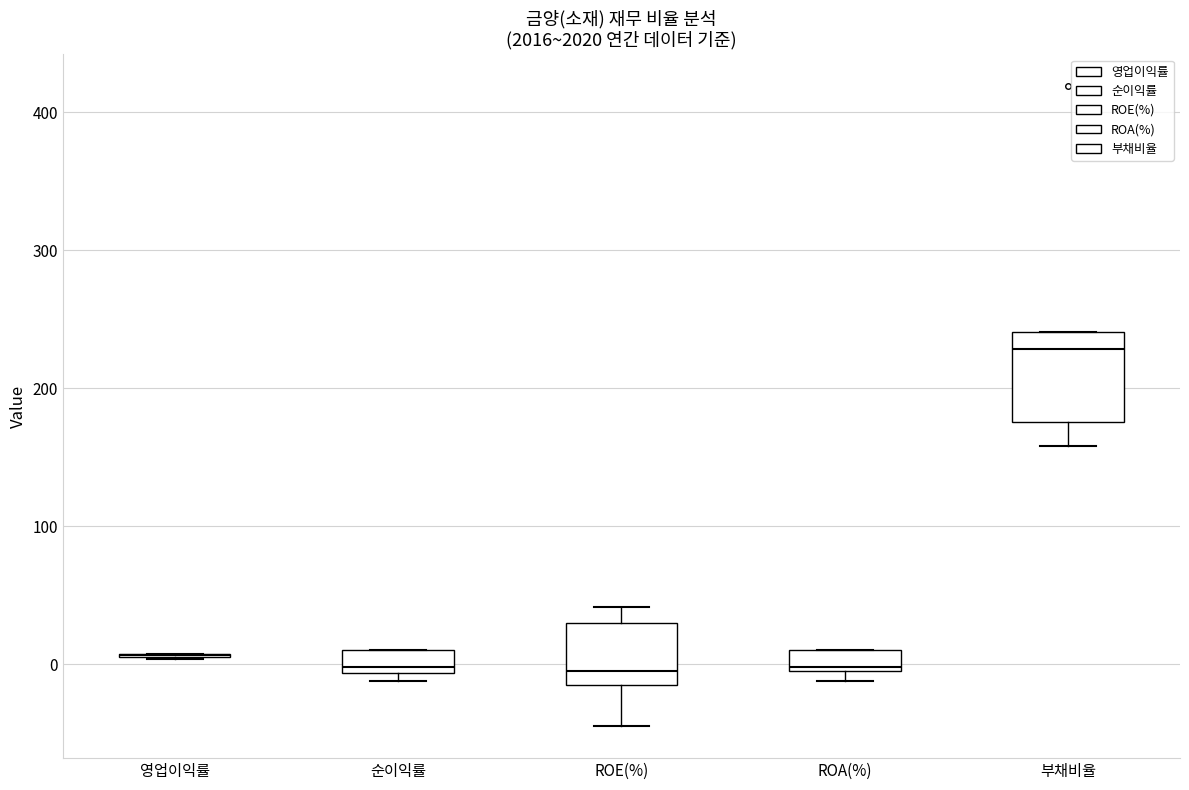

Comparing the boxes themselves (not the whiskers), which one is the tallest?

부채비율